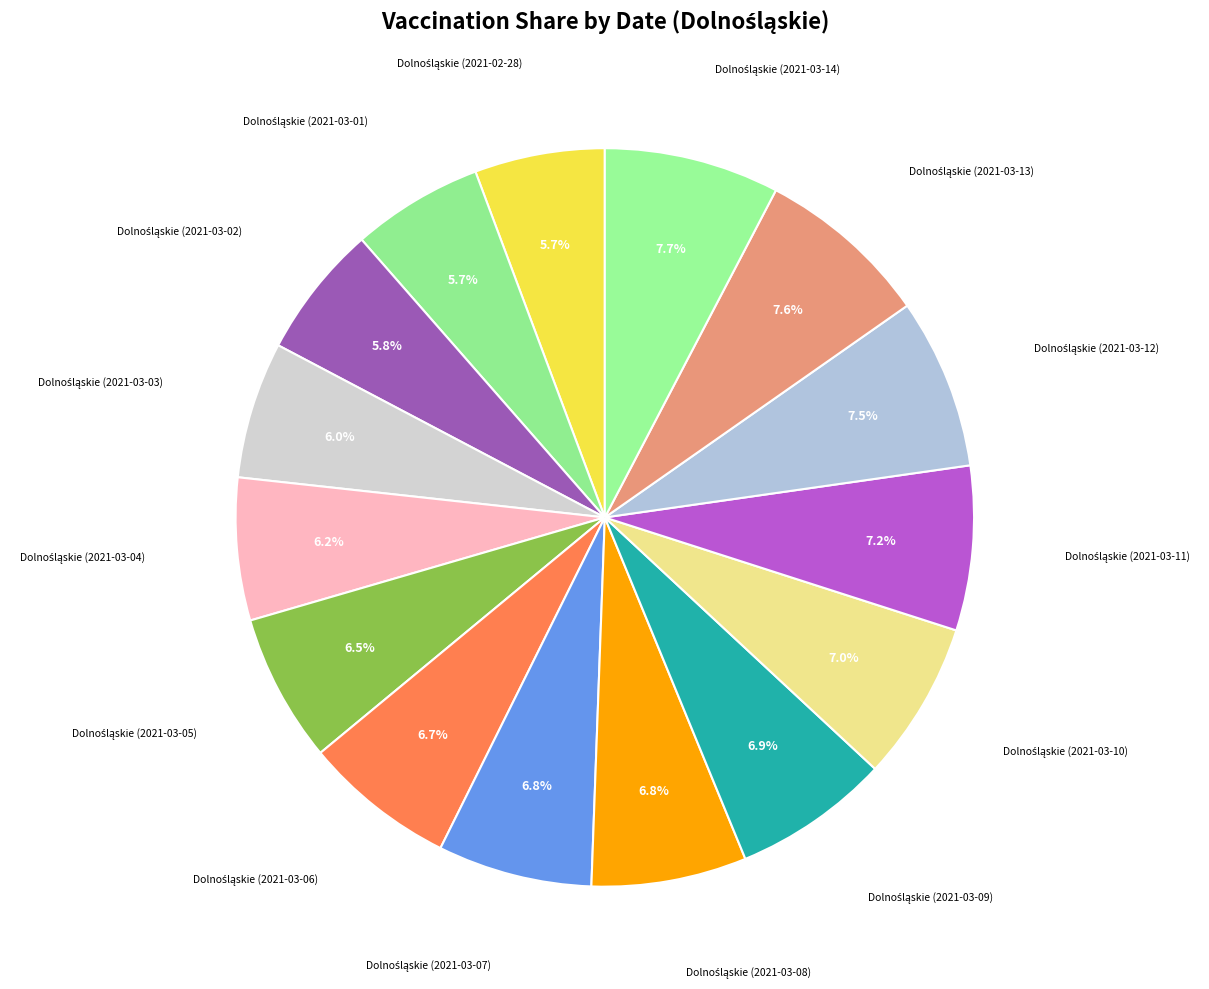

Does any single category account for the majority?

No